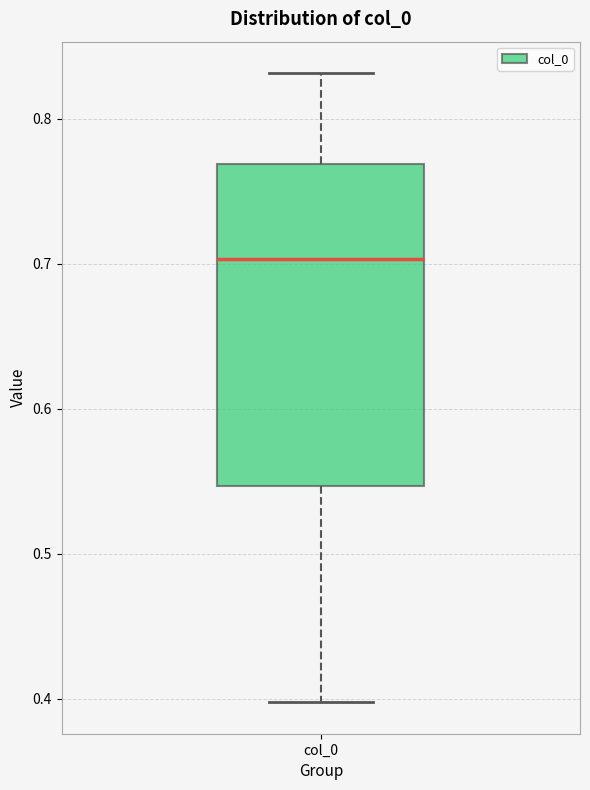

Transcribe this box plot: give where the median line is, the range the box spans, and where the two whiskers end, as read against the y-axis. The values are not printed on the chart, so give them approximately, as read against the axis.

median 0.70, box 0.55 to 0.77, whiskers 0.40 to 0.83